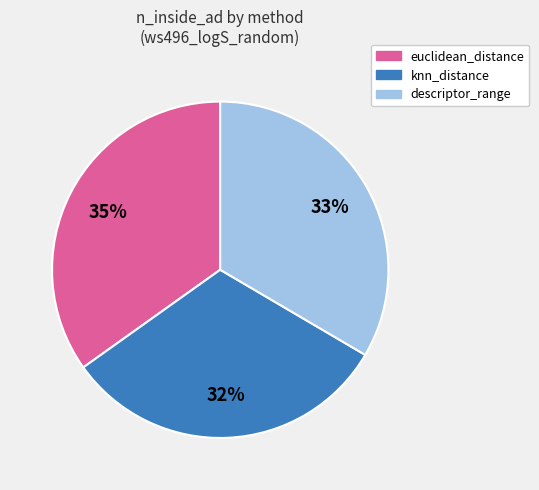

To the nearest percent, what portion does euclidean_distance represent?

35%